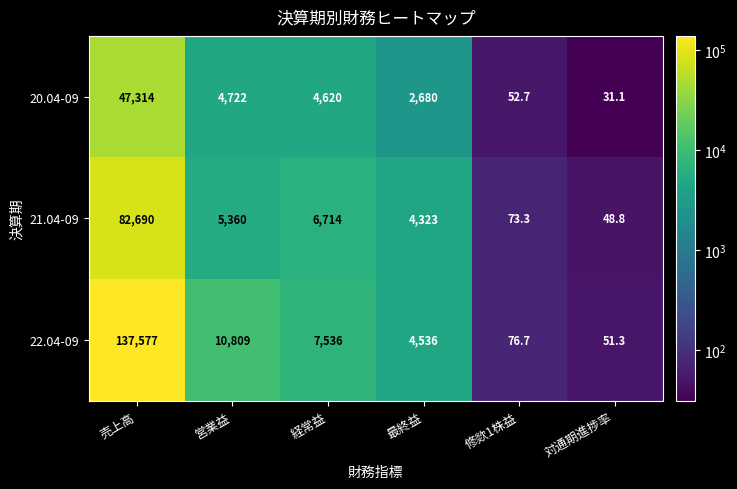

What is the difference between the maximum and minimum values in the 20.04-09 series?

47282.9